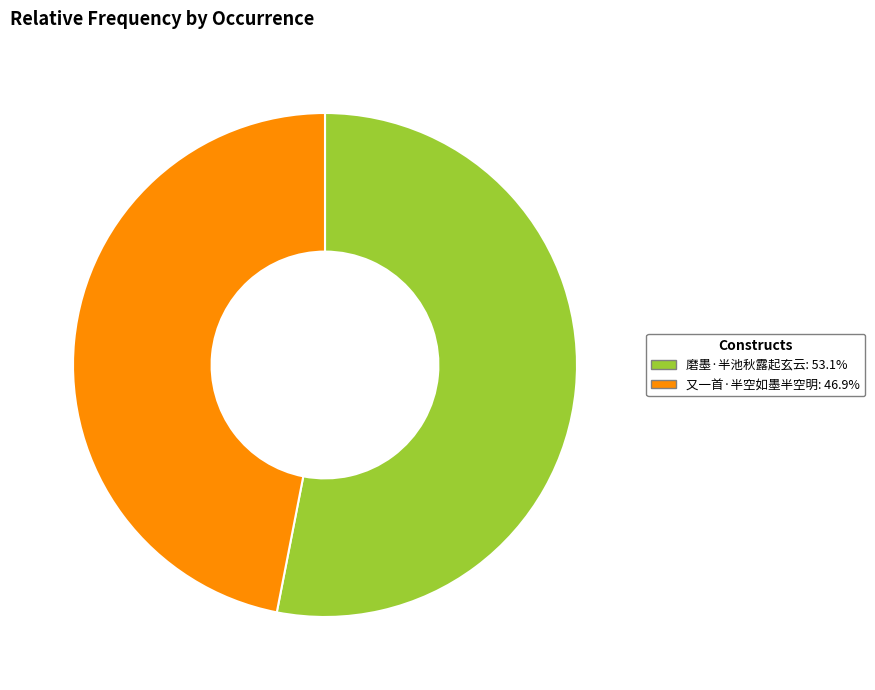

The 磨墨·半池秋露起玄云 slice represents 53% of the pie. True or false?

True